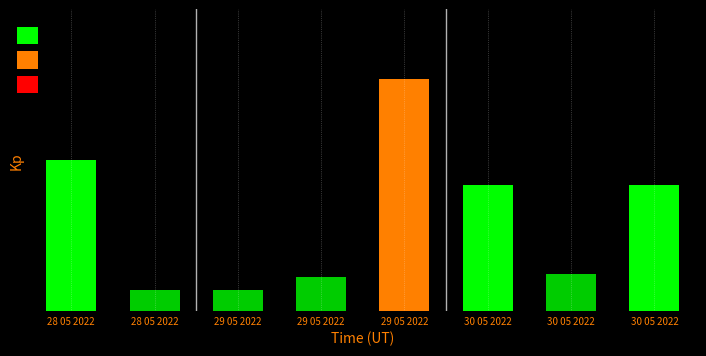

Are the bars horizontal?

No